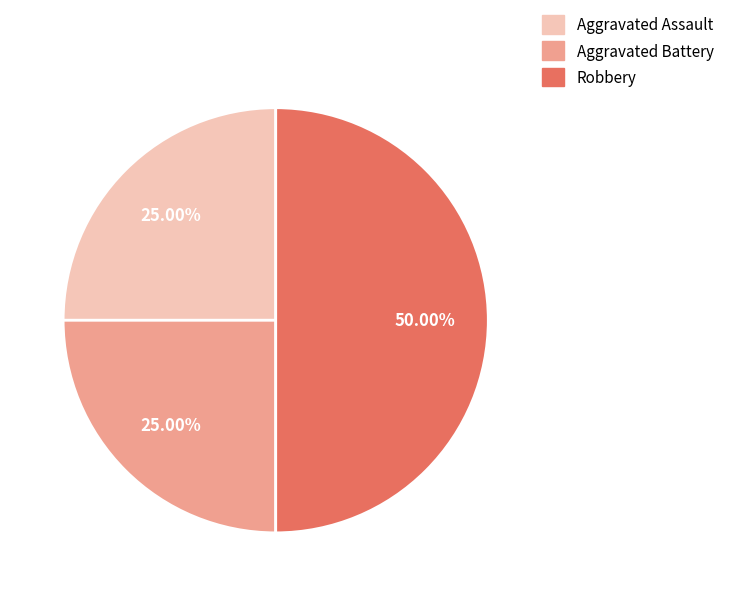

To the nearest percent, what portion does Aggravated Assault represent?

25%